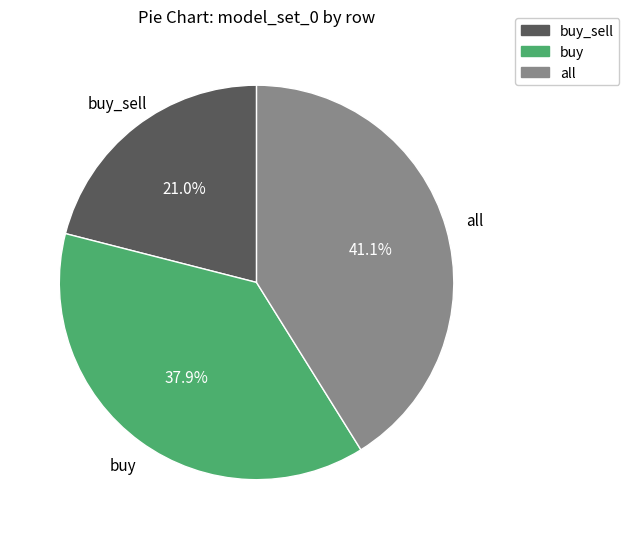

Is there a majority slice in this chart?

No